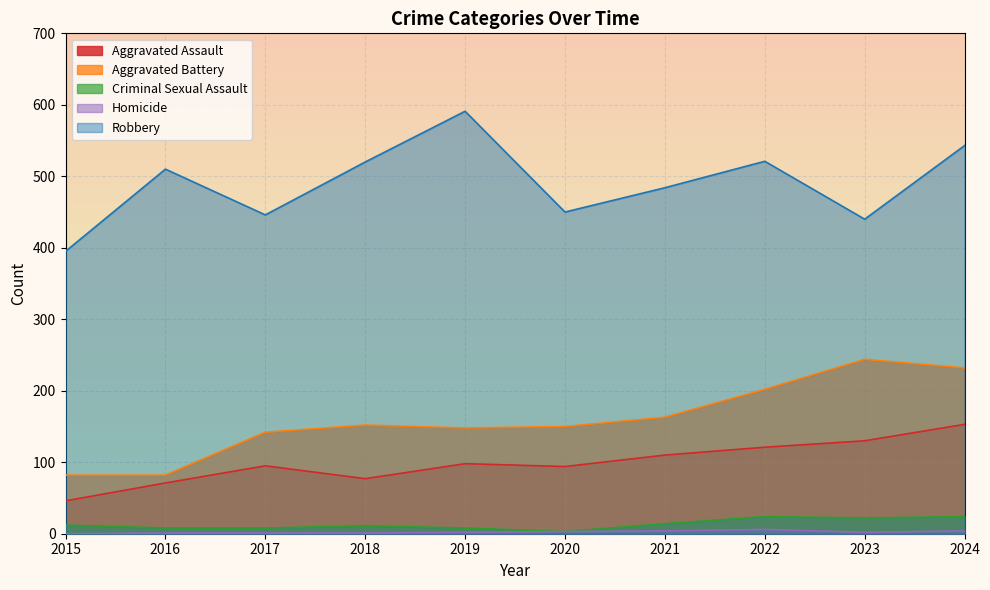

True or false: Robbery and Homicide intersect in this chart.

False